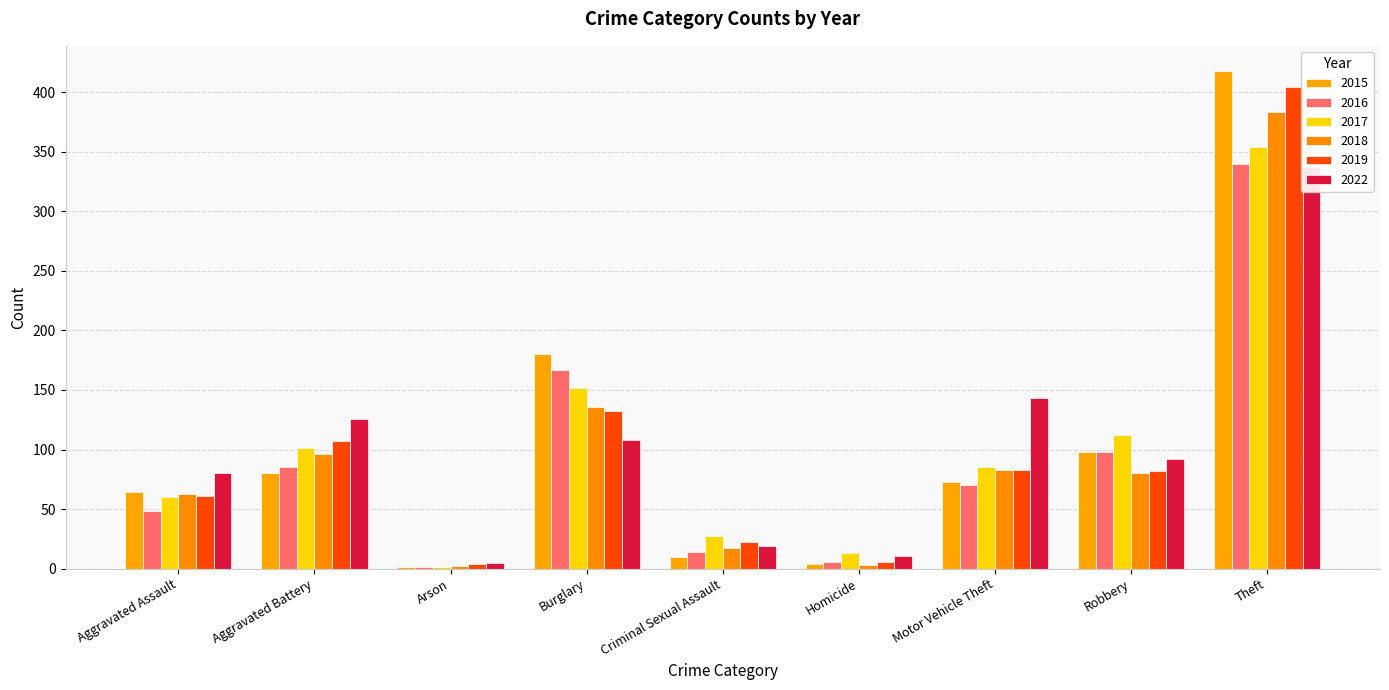

At Homicide, list the series in order from largest to smallest.

2017, 2022, 2016, 2019, 2015, 2018